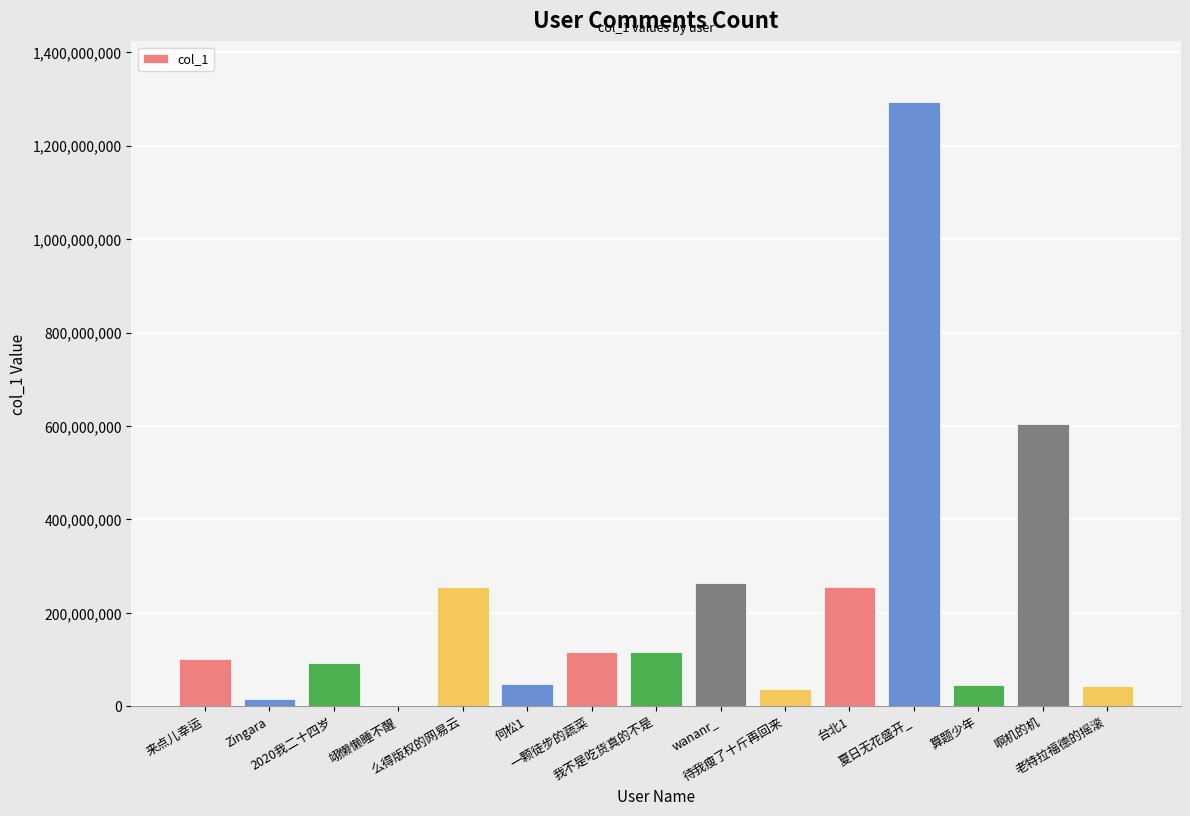

What is the sum of all values?

3283670951